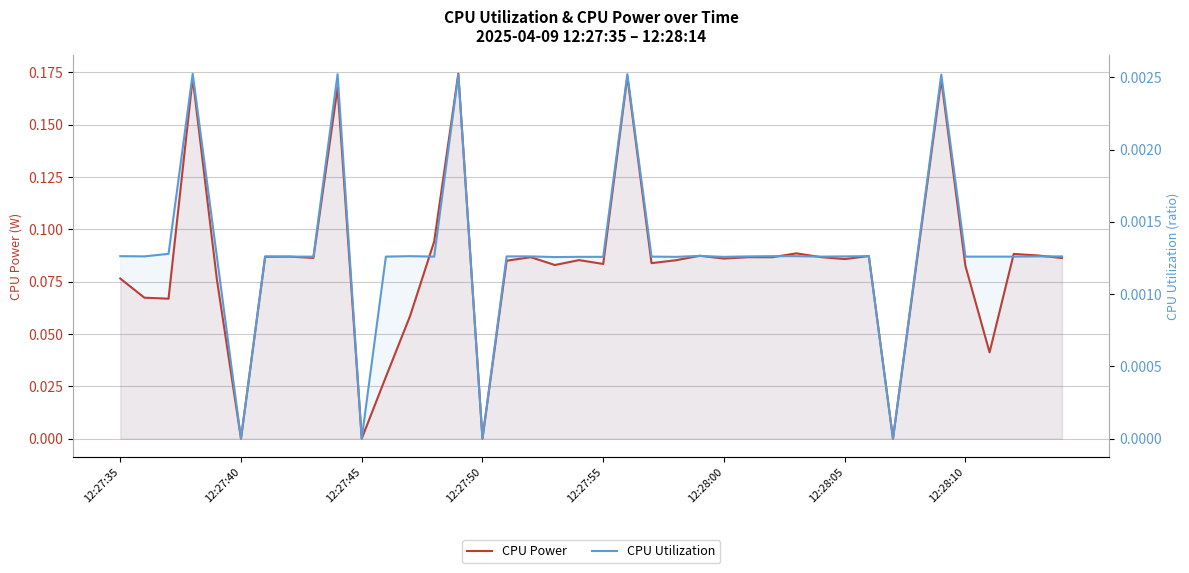

Is it true that CPU Utilization equals 0.0 at 33?

False